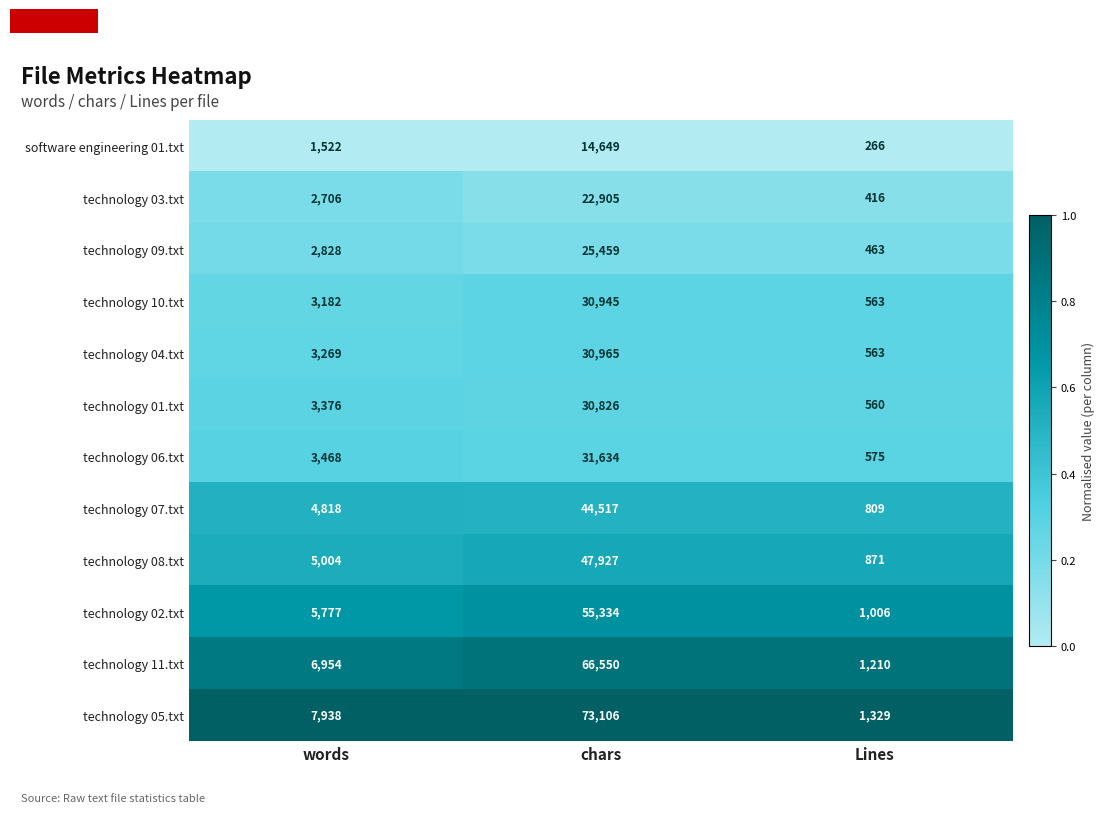

Which category has the highest value in the technology 07.txt series?

chars